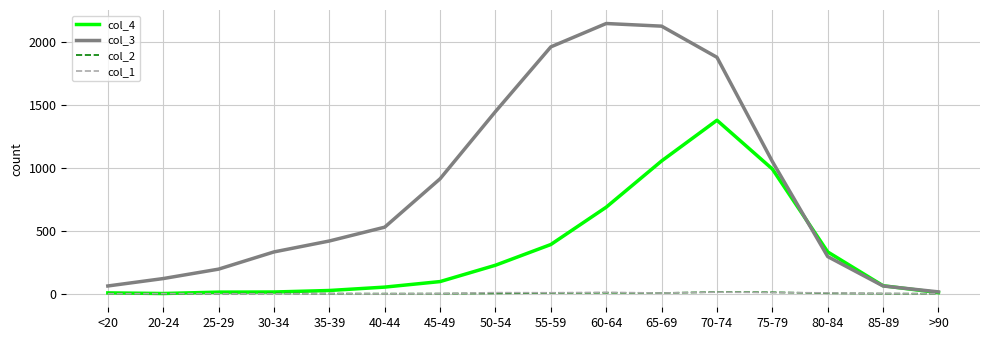

Which series has the largest range (max minus min)?

col_3